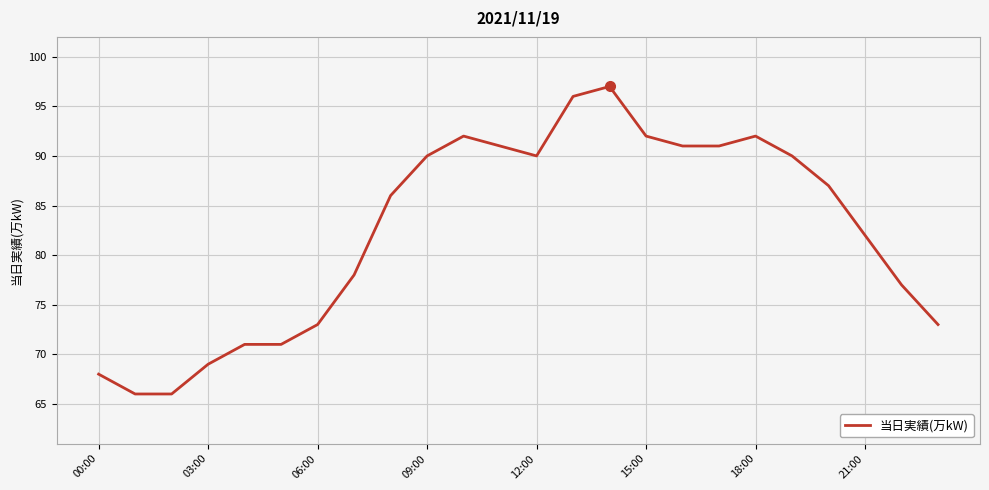

What is the sum of all values?

1979